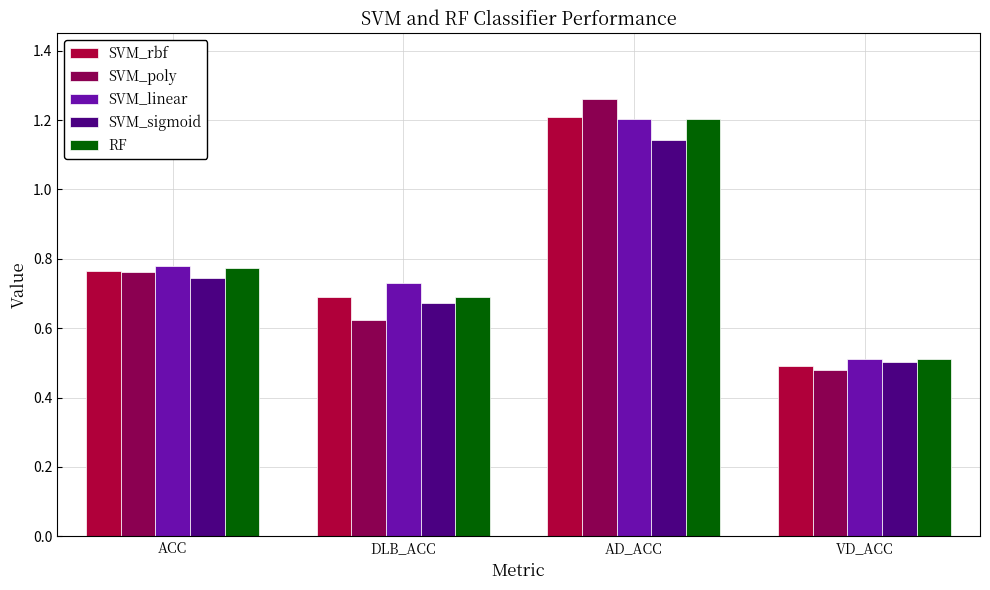

Which series has the largest total across all categories?

SVM_linear